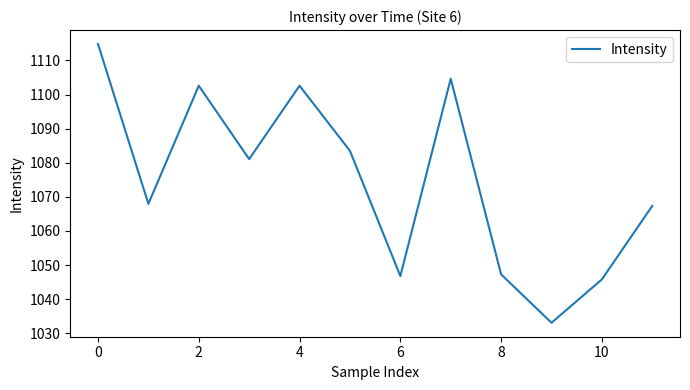

What is the maximum value shown in the chart?

1114.8